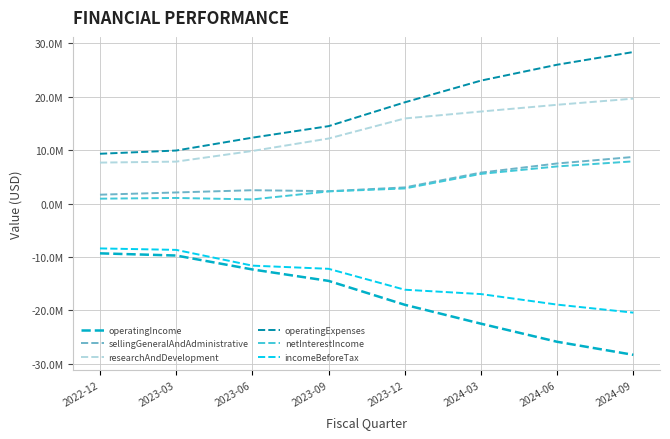

What is the sum of all incomeBeforeTax values?

-113234000